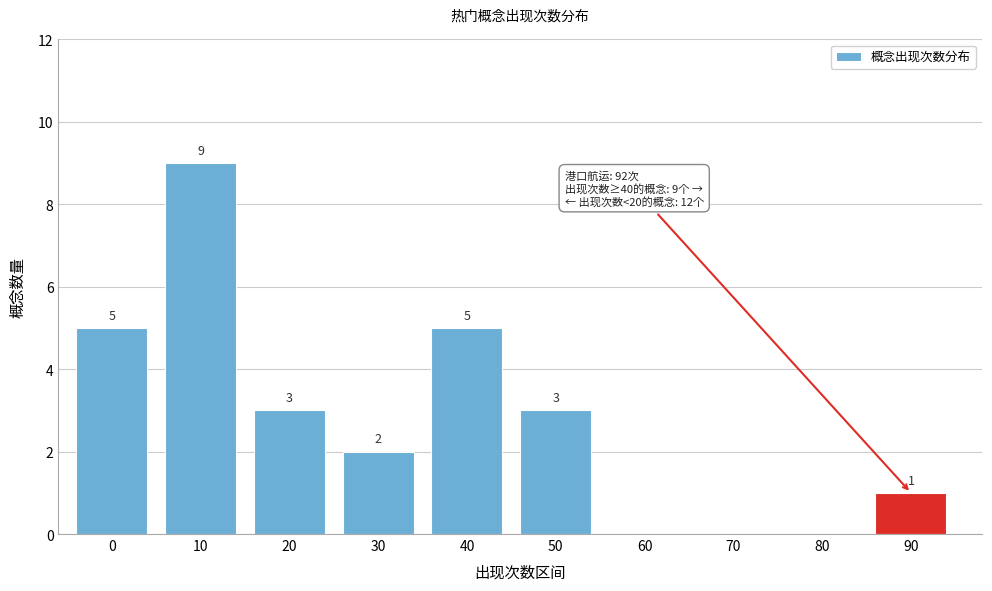

Reading left to right, extract all data points from this chart.

0=5	10=9	20=3	30=2	40=5	50=3	60=0	70=0	80=0	90=1